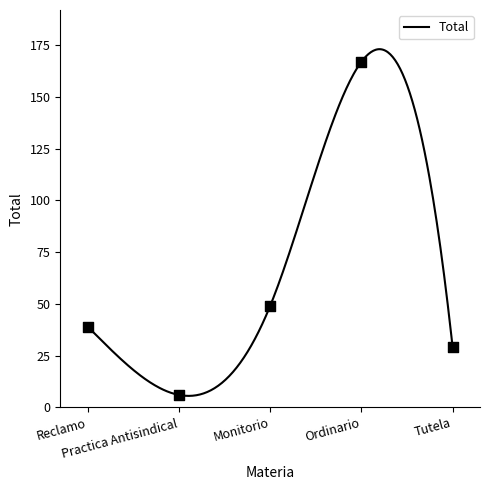

Approximately how many times larger is the value at Practica Antisindical compared to Monitorio?

0.1